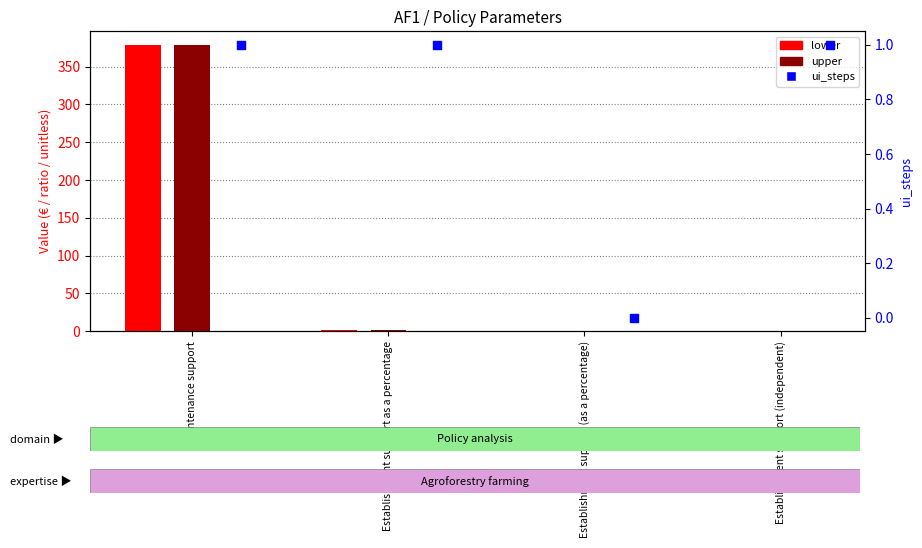

What are all the series names shown in the legend?

lower, upper, ui_steps